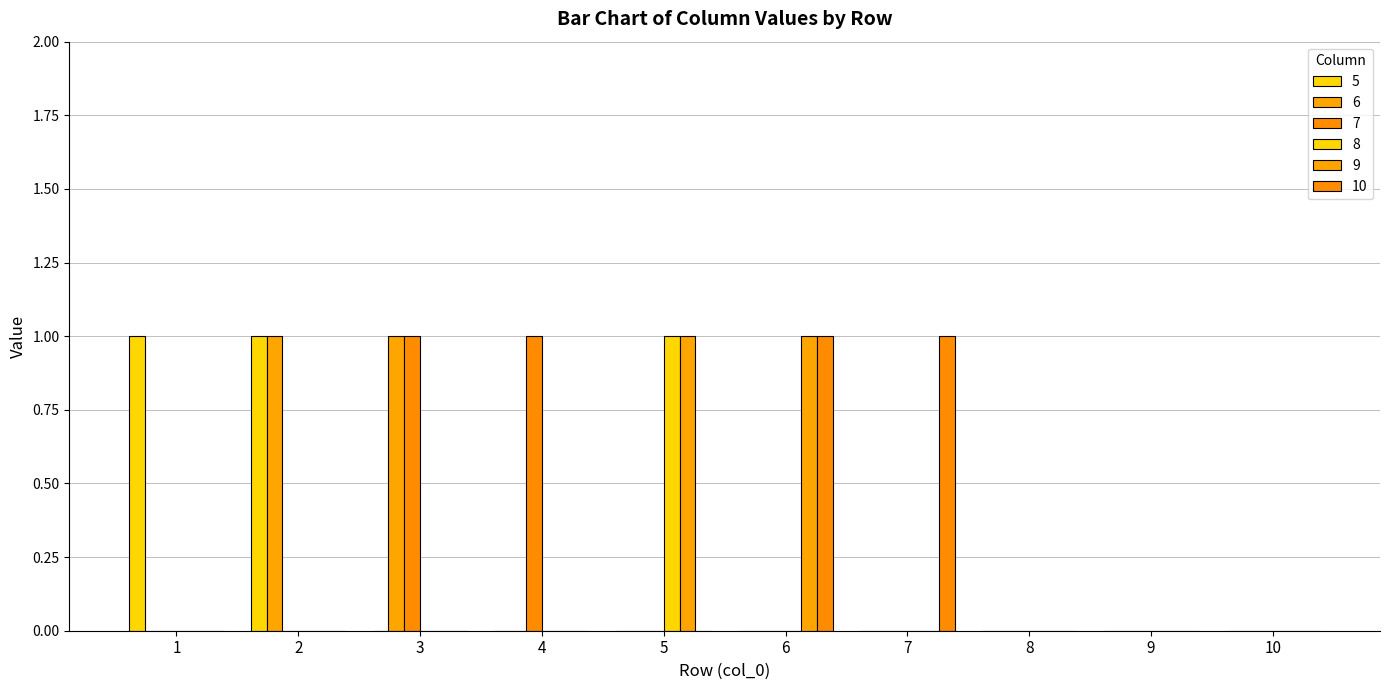

Is it true that 7 equals 0 at 2?

True